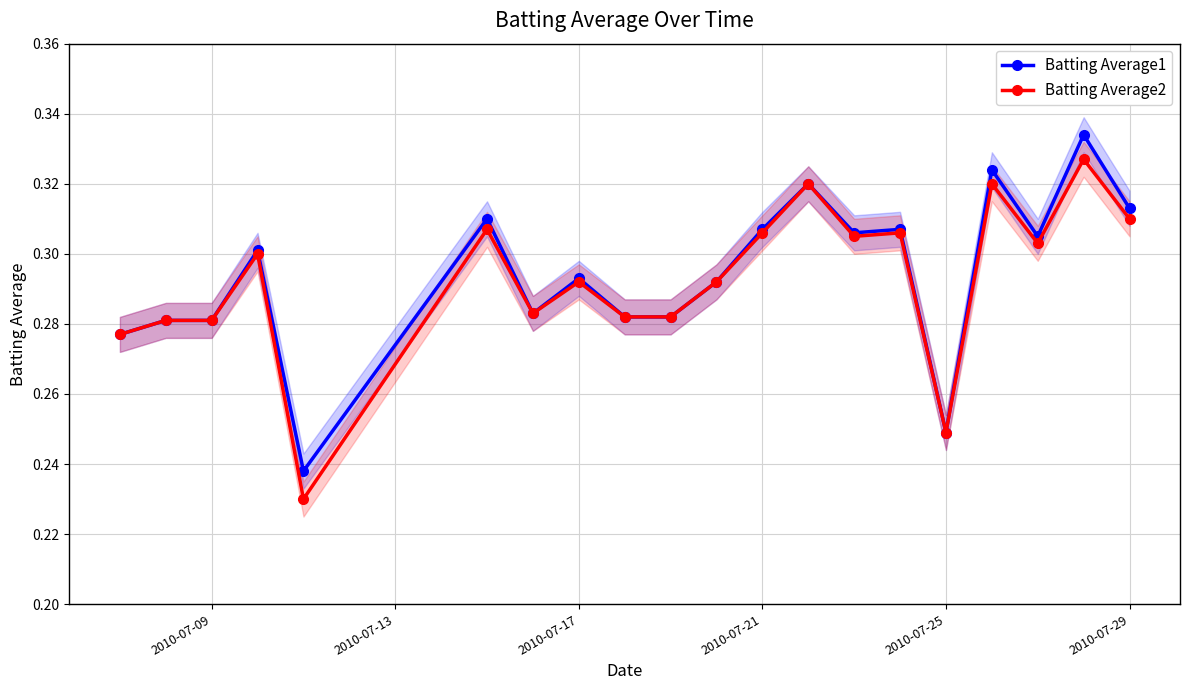

Count the Batting Average2 values in the range 0 to 1.

20